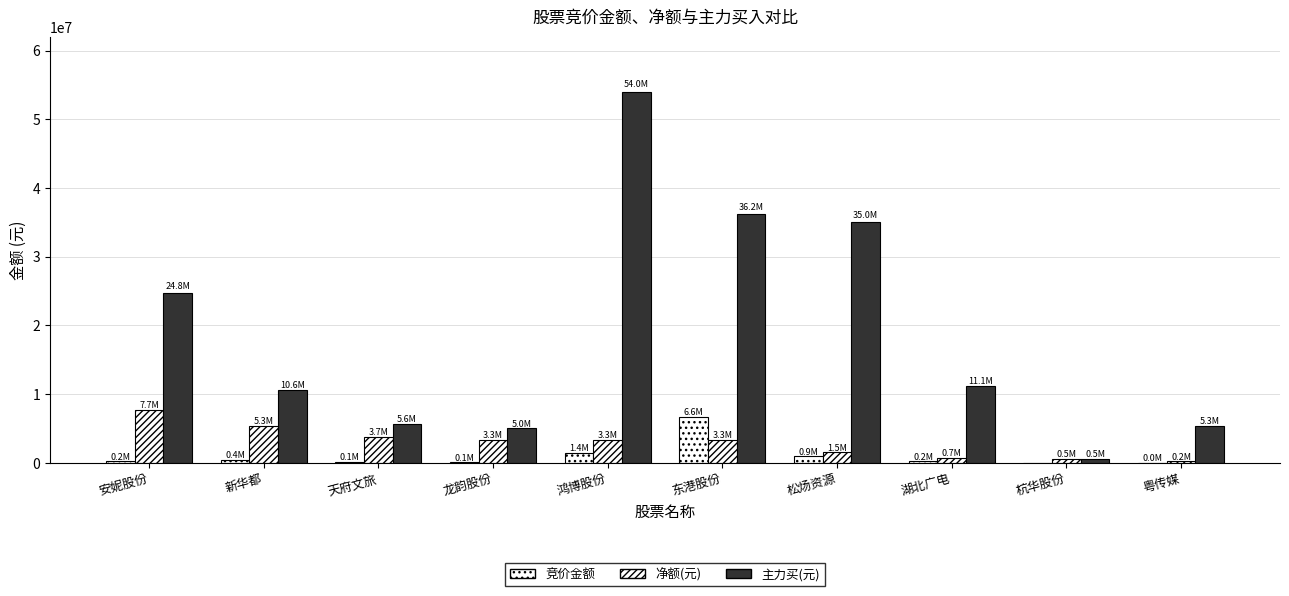

How many distinct data groups are displayed?

3